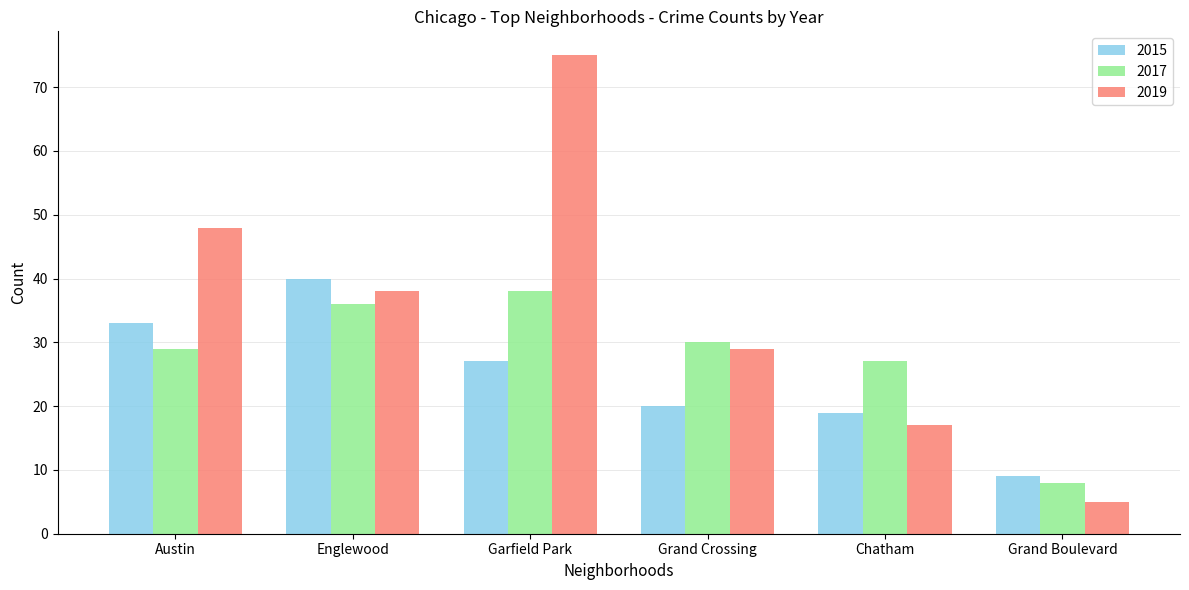

Reading left to right, transcribe all the data shown in this chart.

2015: Austin=33	Englewood=40	Garfield Park=27	Grand Crossing=20	Chatham=19	Grand Boulevard=9
2017: Austin=29	Englewood=36	Garfield Park=38	Grand Crossing=30	Chatham=27	Grand Boulevard=8
2019: Austin=48	Englewood=38	Garfield Park=75	Grand Crossing=29	Chatham=17	Grand Boulevard=5